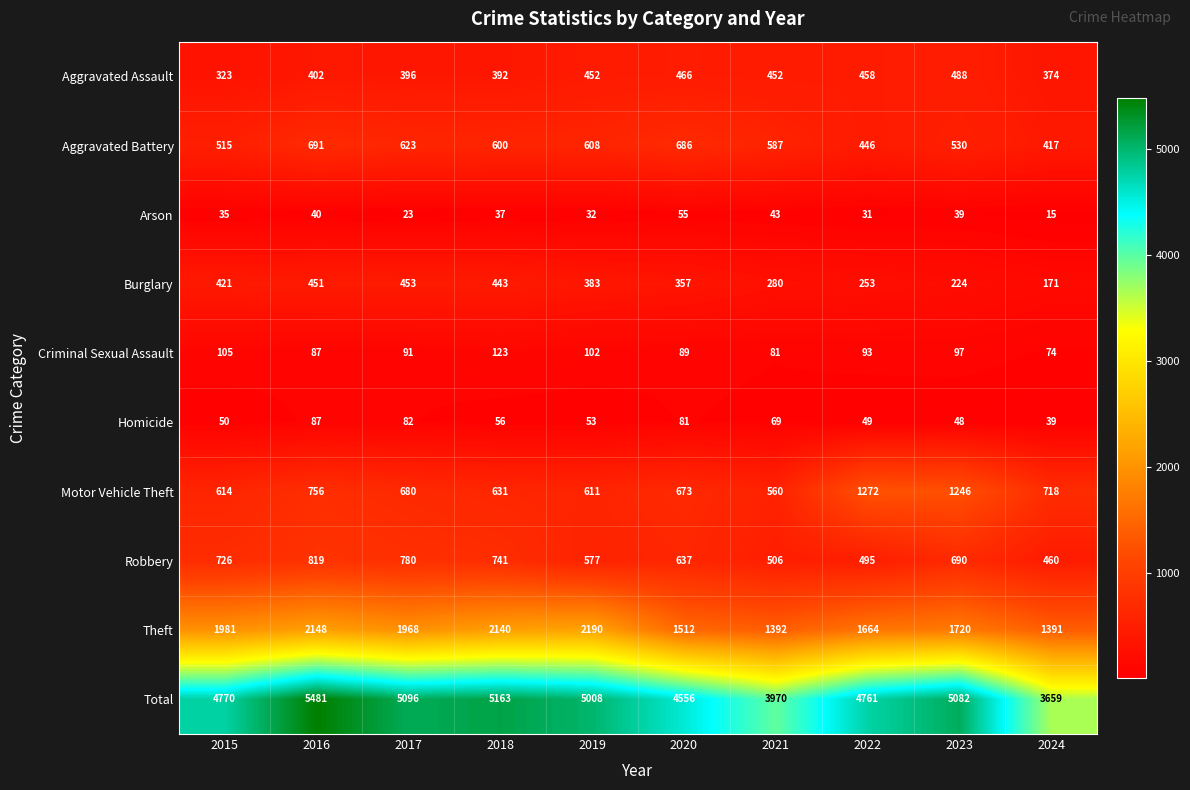

At which label does Arson first exceed 37?

2016